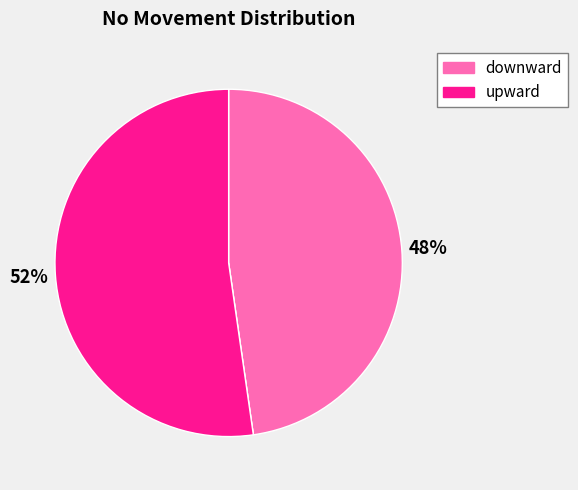

To the nearest percent, what is the difference between the largest and smallest slice percentages?

52%